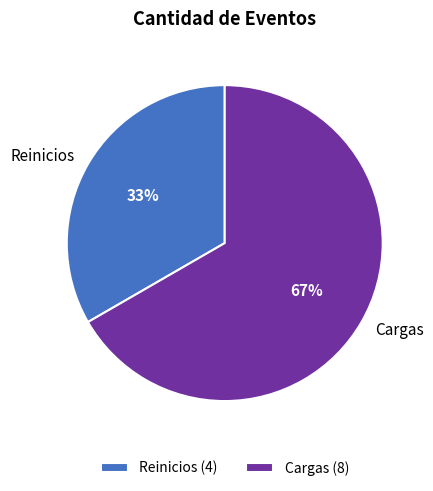

True or false: Reinicios accounts for 33% of the total.

True